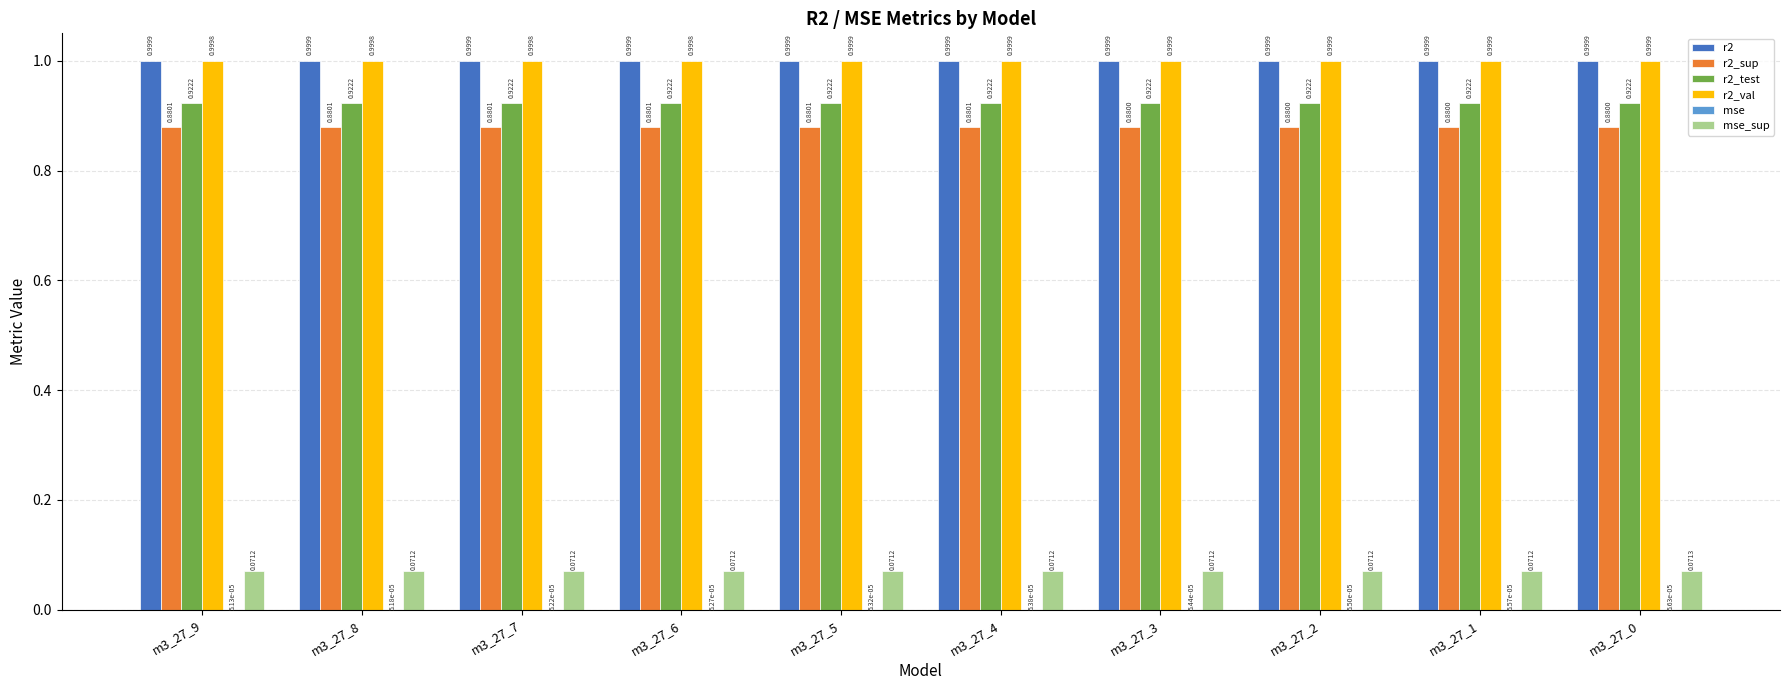

What is the average value of the r2_test series?

0.9